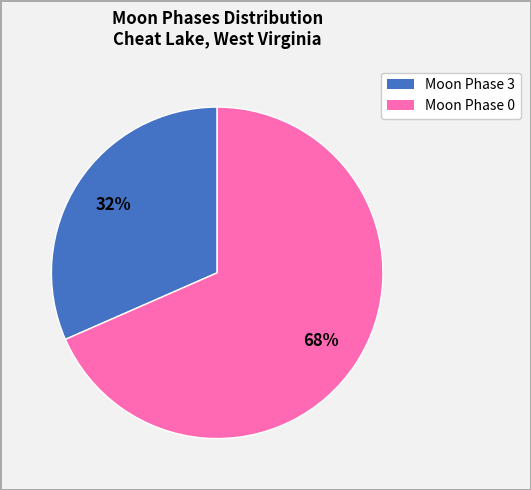

Is there a majority slice in this chart?

Yes